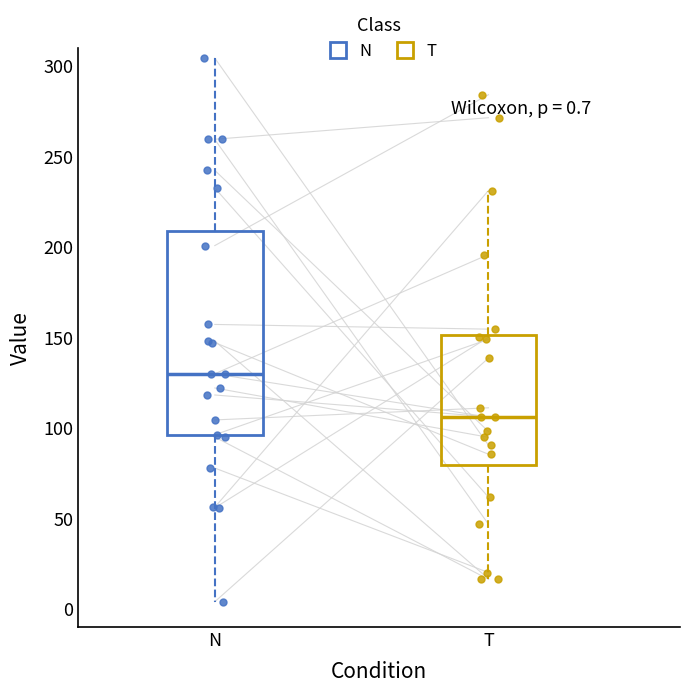

Which box has the lowest median line?

T